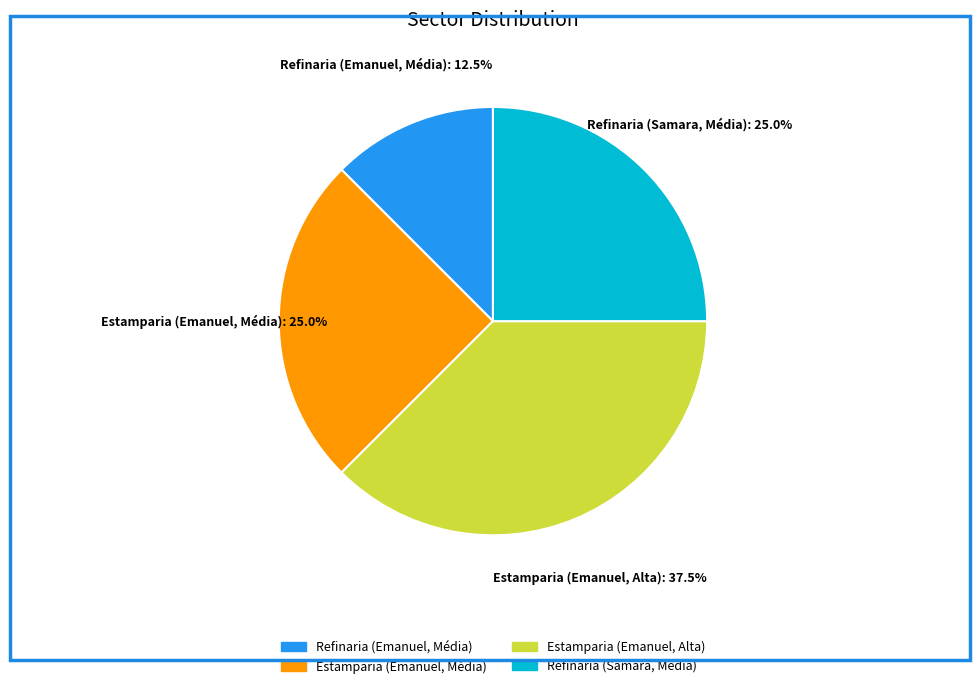

Is the sum of Estamparia (Emanuel, Média) and Refinaria (Emanuel, Média) greater than half?

No